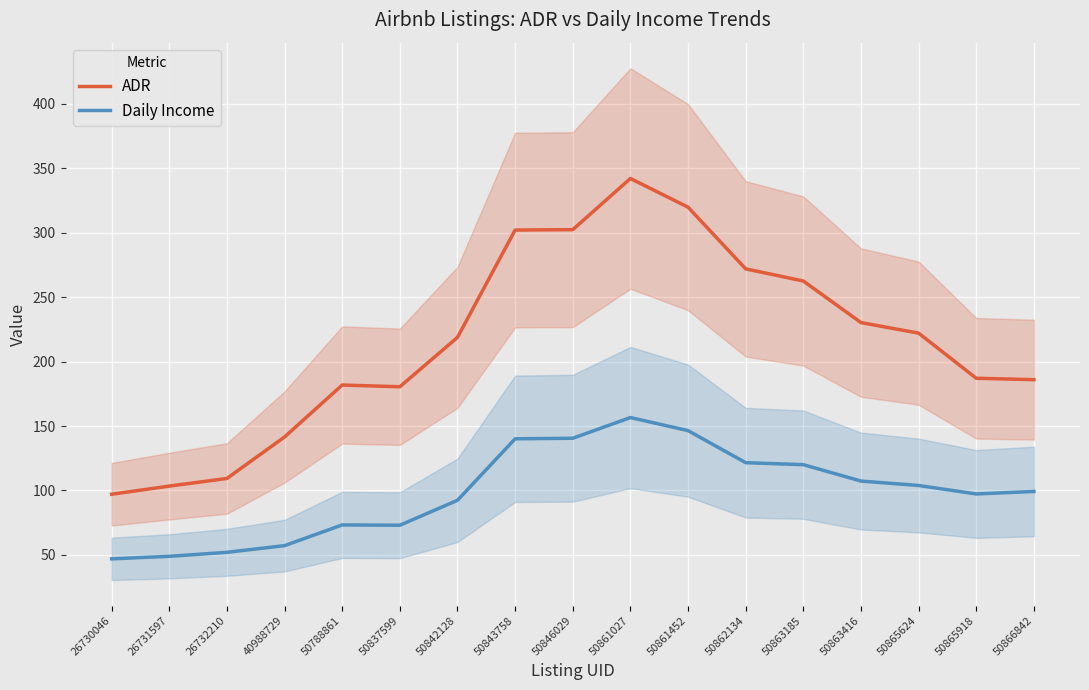

List the series in order of their peak value, highest first.

ADR, Daily Income